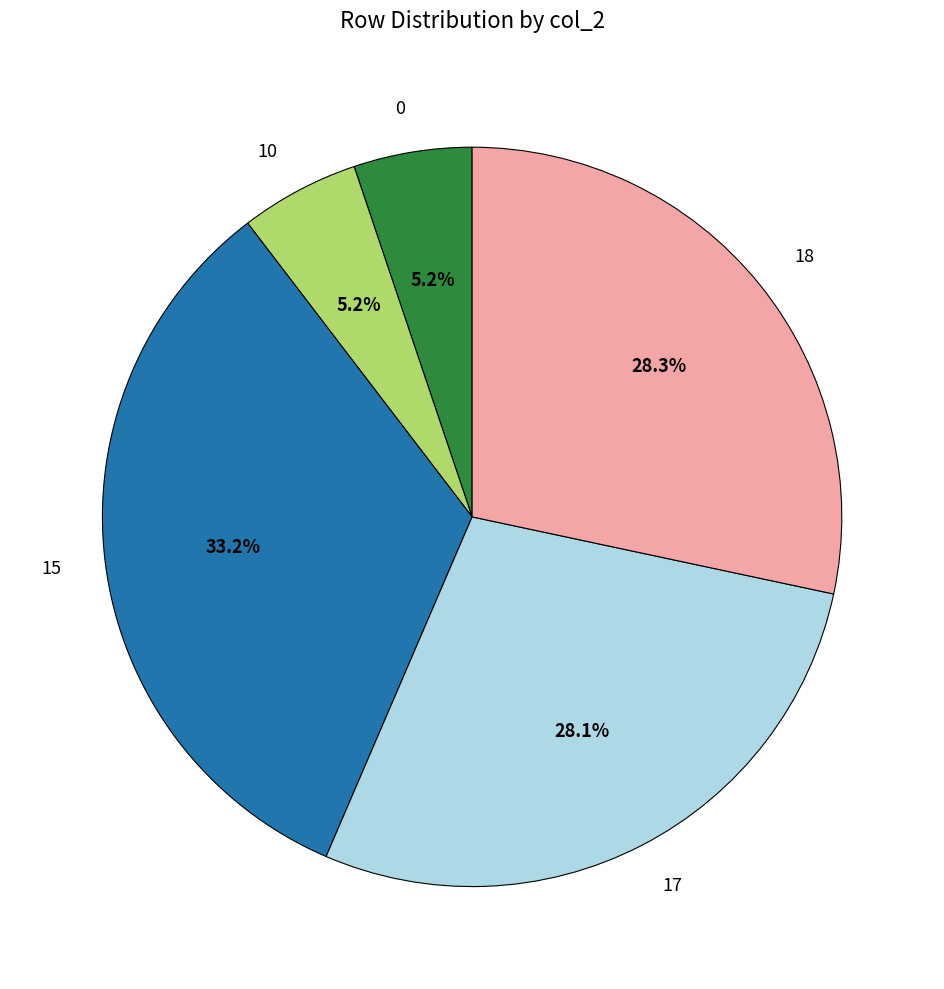

Is the sum of 15 and 0 greater than half?

No